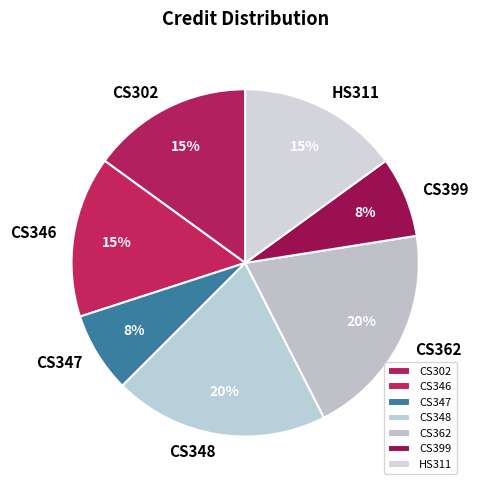

Is the sum of CS399 and CS348 greater than half?

No